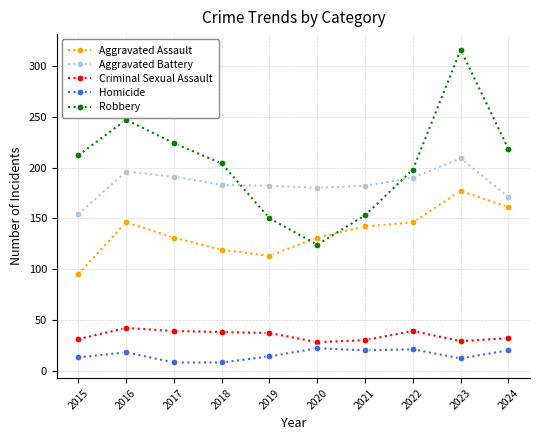

What is the difference between the Criminal Sexual Assault values at 2017 and 2020?

11